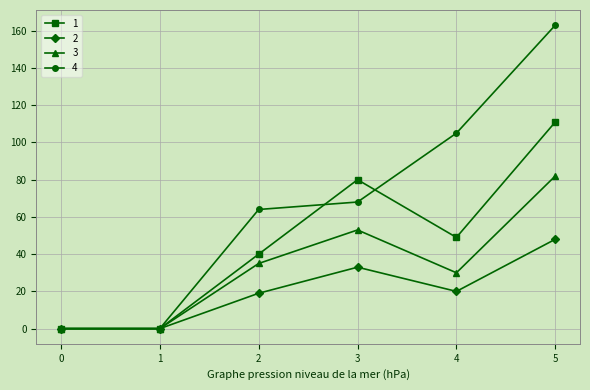

Is this an area chart (filled region under the line)?

No